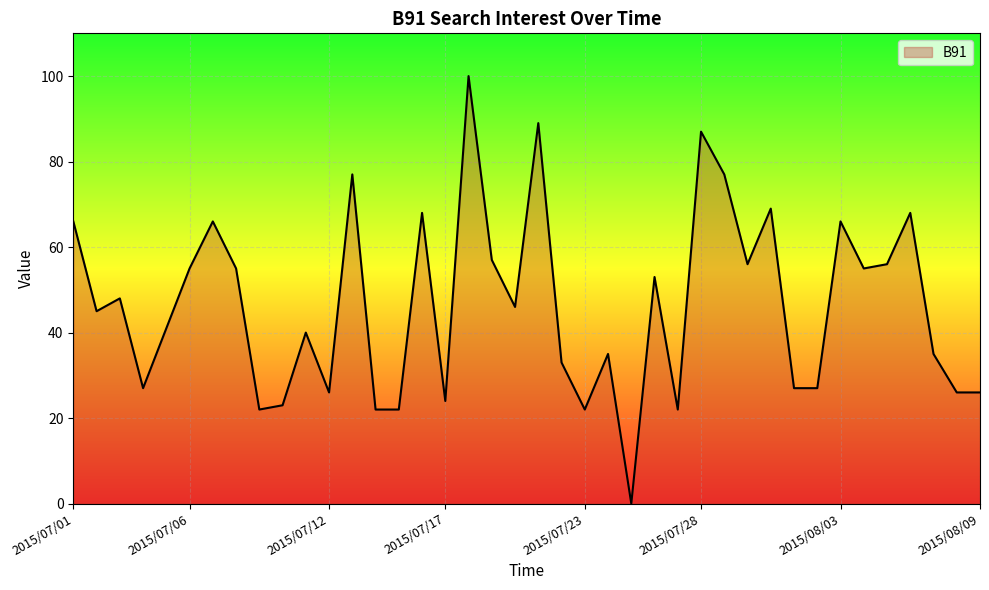

What is the maximum value shown in the chart?

100